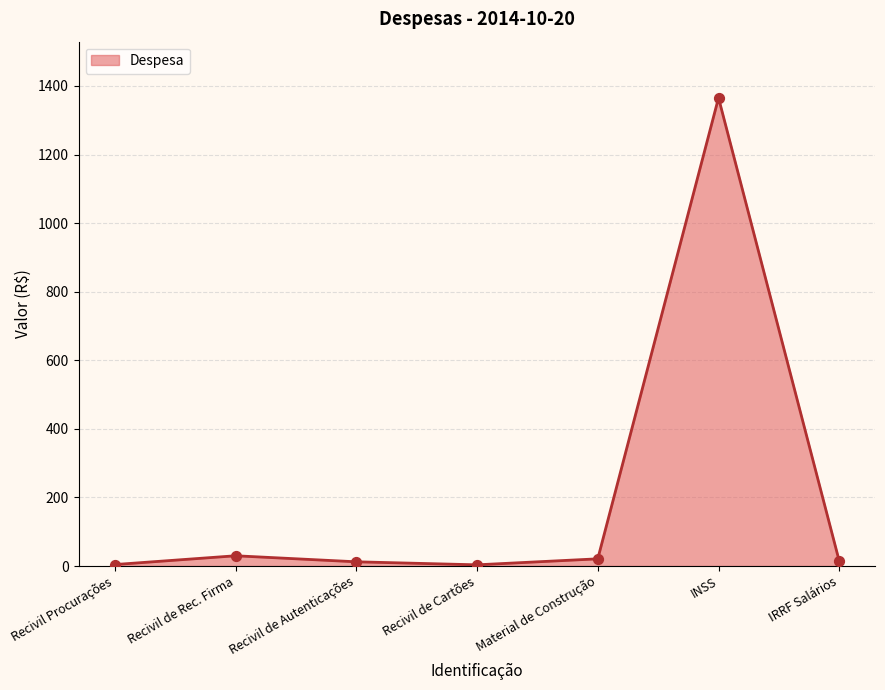

Which has a higher value, Recivil de Autenticações or INSS?

INSS